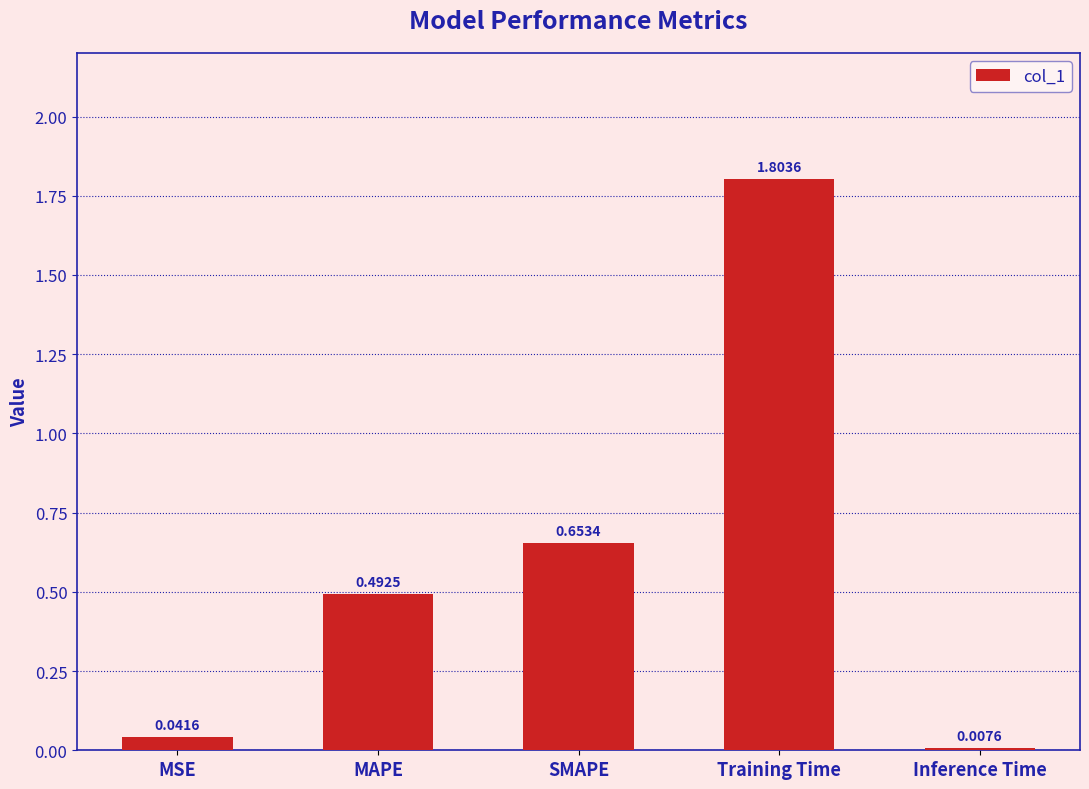

How many bars are there in total?

5